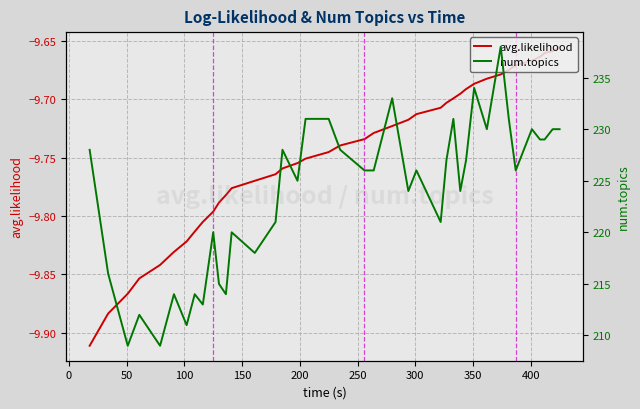

Reading left to right, what are all the values shown in this chart?

avg.likelihood: -9.9	-9.9	-9.9	-9.9	-9.8	-9.8	-9.8	-9.8	-9.8	-9.8	-9.8	-9.8	-9.8	-9.8	-9.8	-9.8	-9.8	-9.8	-9.7	-9.7	-9.7	-9.7	-9.7	-9.7	-9.7	-9.7	-9.7	-9.7	-9.7	-9.7	-9.7	-9.7	-9.7	-9.7	-9.7	-9.7	-9.7	-9.7	-9.7	-9.7
num.topics: 228.0	216.0	209.0	212.0	209.0	214.0	211.0	214.0	213.0	220.0	215.0	214.0	220.0	218.0	221.0	228.0	225.0	231.0	231.0	228.0	226.0	226.0	233.0	224.0	226.0	221.0	227.0	231.0	224.0	227.0	234.0	230.0	238.0	231.0	226.0	230.0	229.0	229.0	230.0	230.0